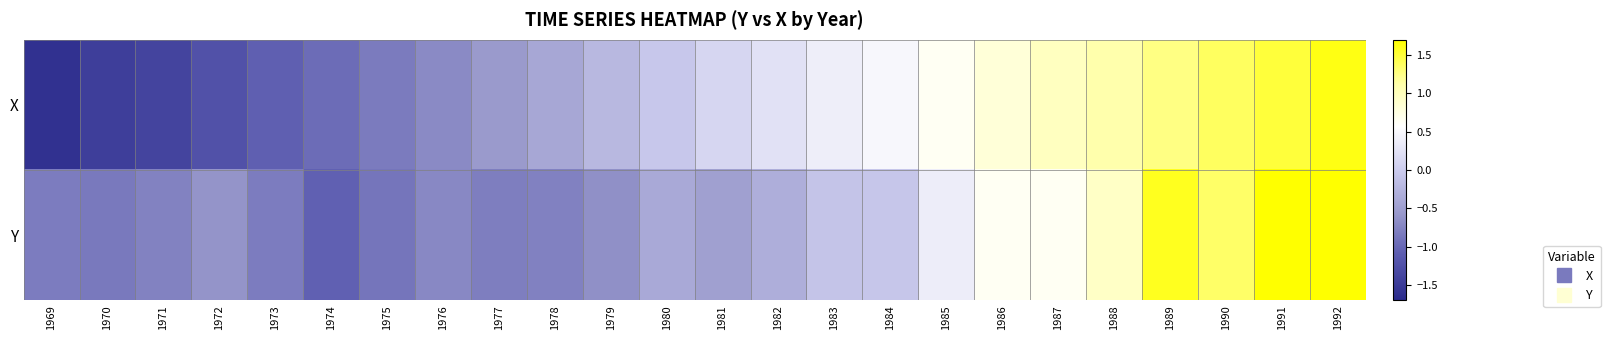

How many data points does each series have?

24